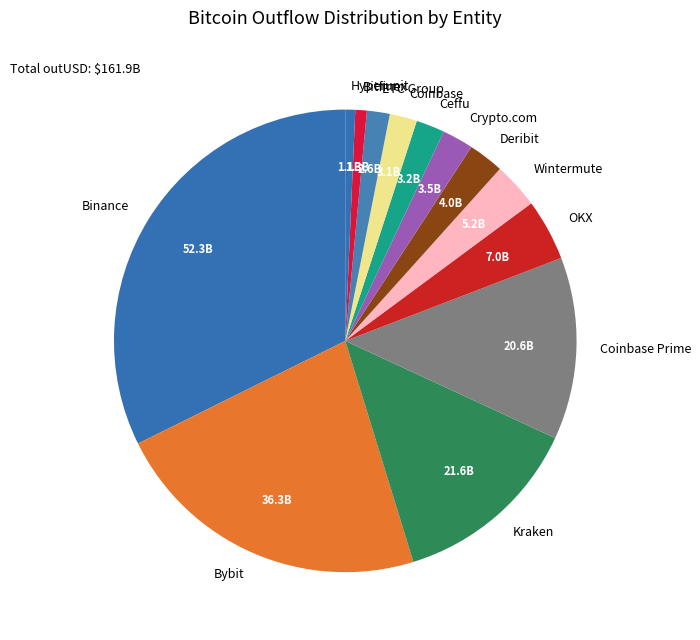

True or false: Coinbase accounts for 15% of the total.

False